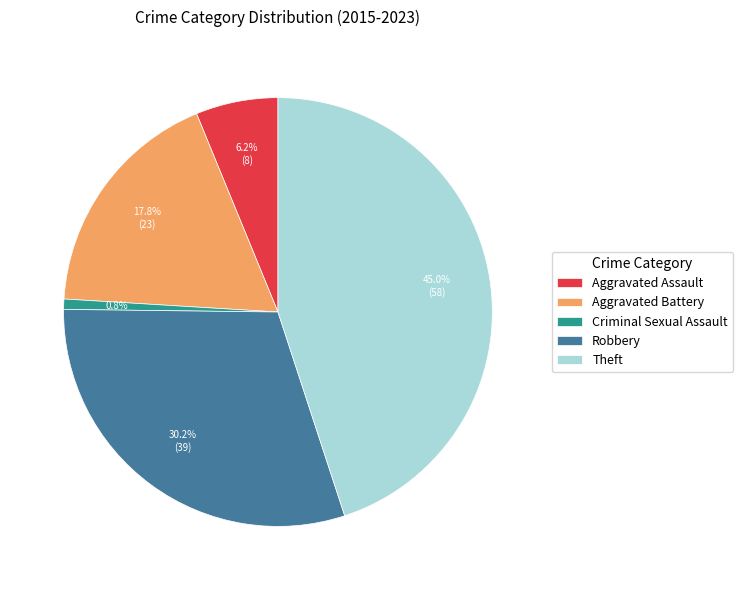

What is the smallest slice in the pie chart?

Criminal Sexual Assault